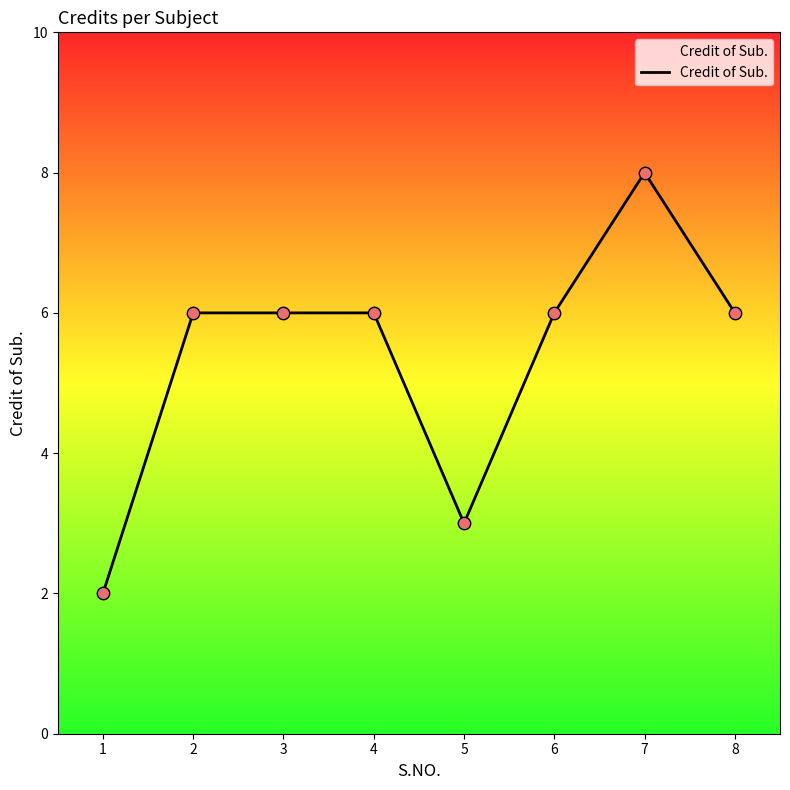

Approximately how many times larger is the value at 7 compared to 3?

1.3